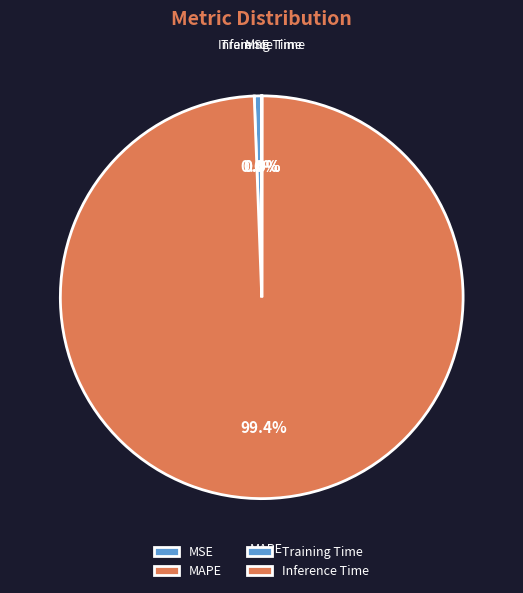

To the nearest percent, what is the difference between the largest and smallest slice percentages?

99%